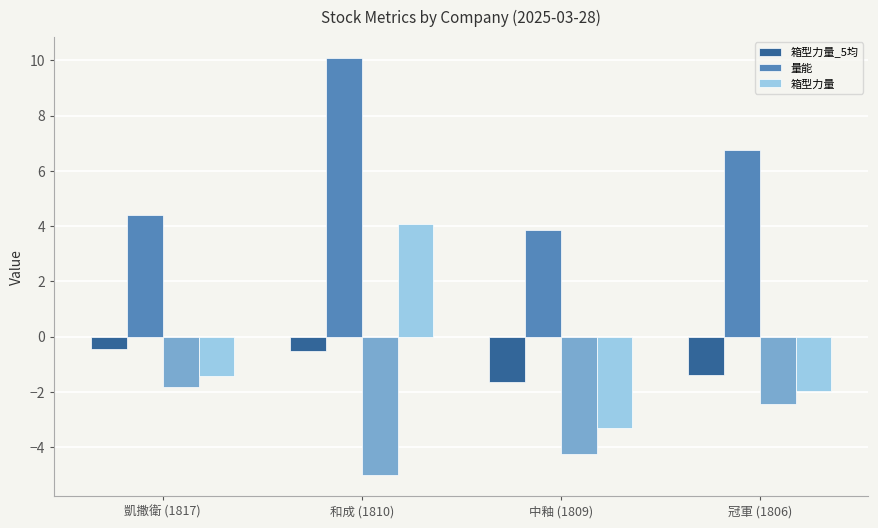

Is it true that 箱型力量_5均 equals -0.6 at 凱撒衛 (1817)?

False